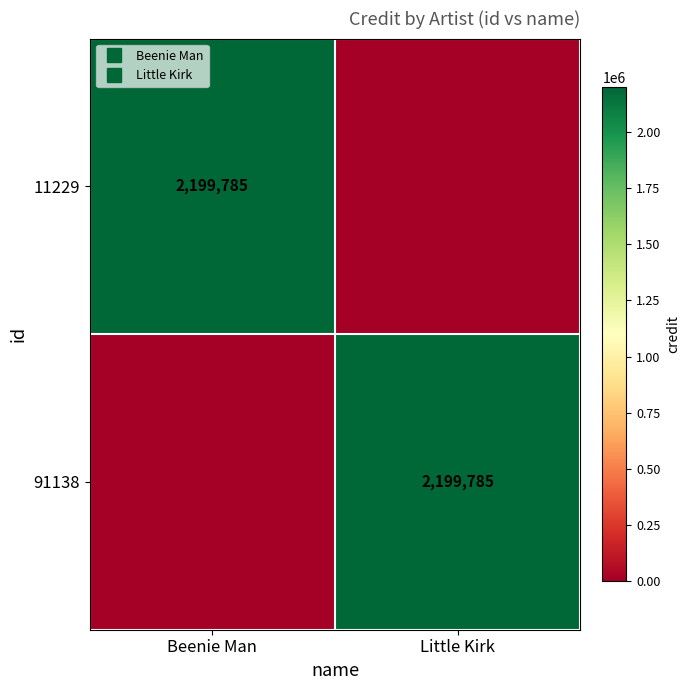

True or false: 11229 has a value of 709902 at Little Kirk.

False